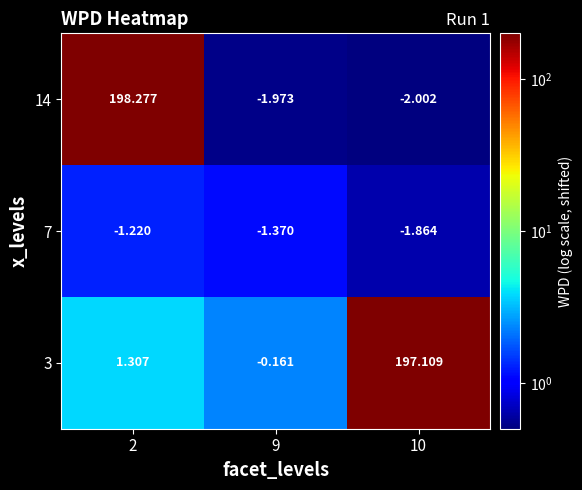

Is the value of 7 at 9 greater than the value of 14 at 10?

Yes